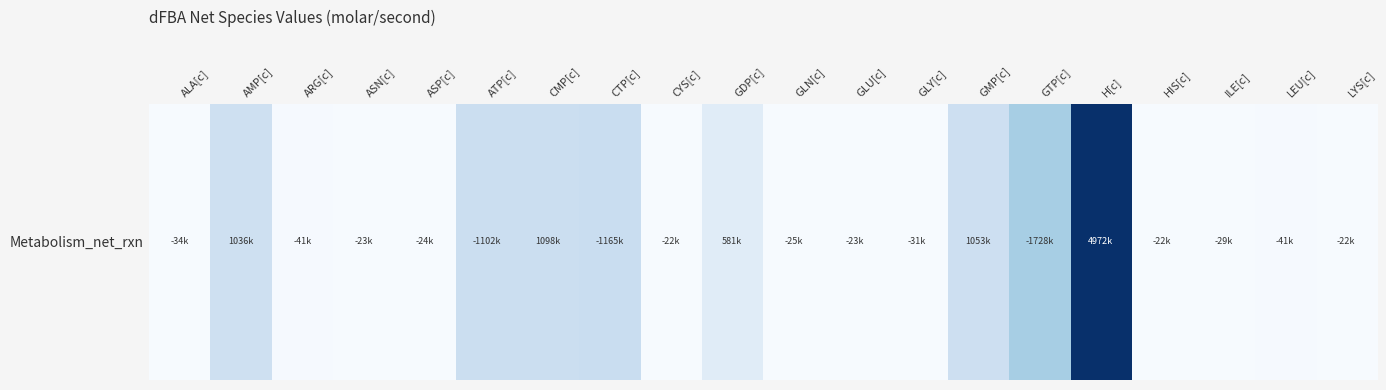

The value at ALA[c] is 0.0. True or false?

False